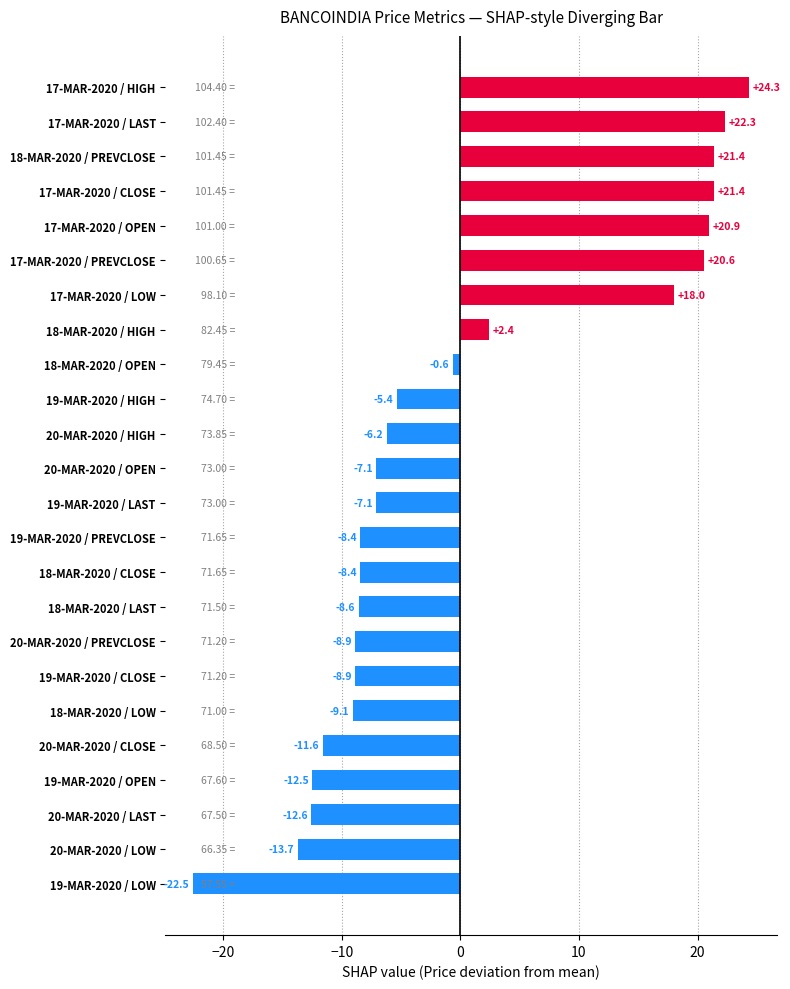

What is the difference between the values at 17-MAR-2020 / OPEN and 17-MAR-2020 / LAST?

1.4